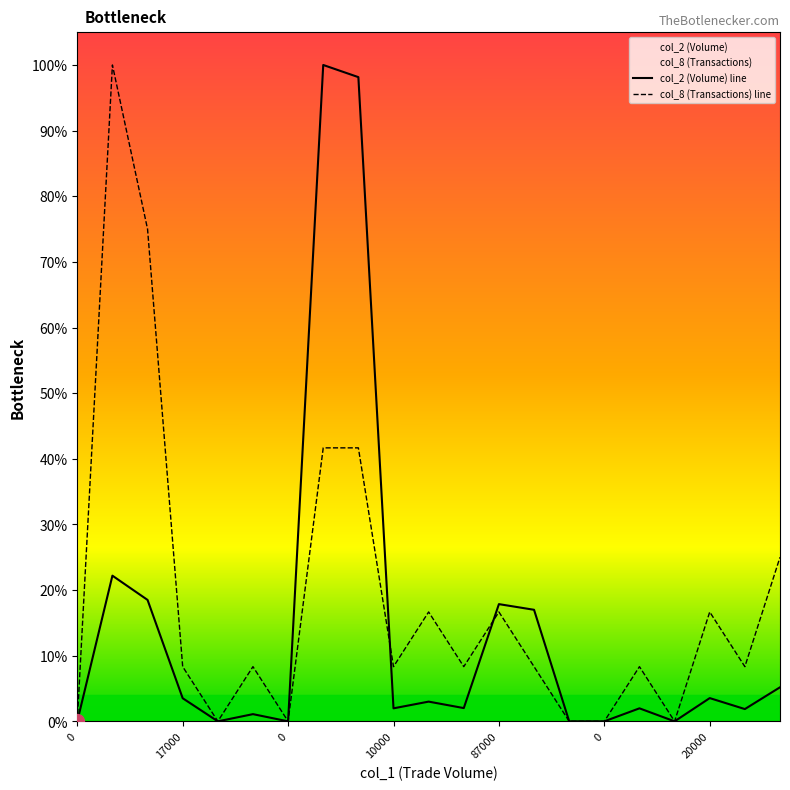

Reading left to right, list all the values displayed in this chart.

col_2 (Volume): 0=0.0	112000=0.2	90000=0.2	17000=0.0	0=0.0	5000=0.0	0=0.0	495000=1.0	495000=1.0	10000=0.0	15000=0.0	10000=0.0	87000=0.2	77000=0.2	0=0.0	0=0.0	10000=0.0	0=0.0	20000=0.0	10000=0.0	30000=0.1
col_8 (Transactions): 0=0.0	112000=1.0	90000=0.8	17000=0.1	0=0.0	5000=0.1	0=0.0	495000=0.4	495000=0.4	10000=0.1	15000=0.2	10000=0.1	87000=0.2	77000=0.1	0=0.0	0=0.0	10000=0.1	0=0.0	20000=0.2	10000=0.1	30000=0.2